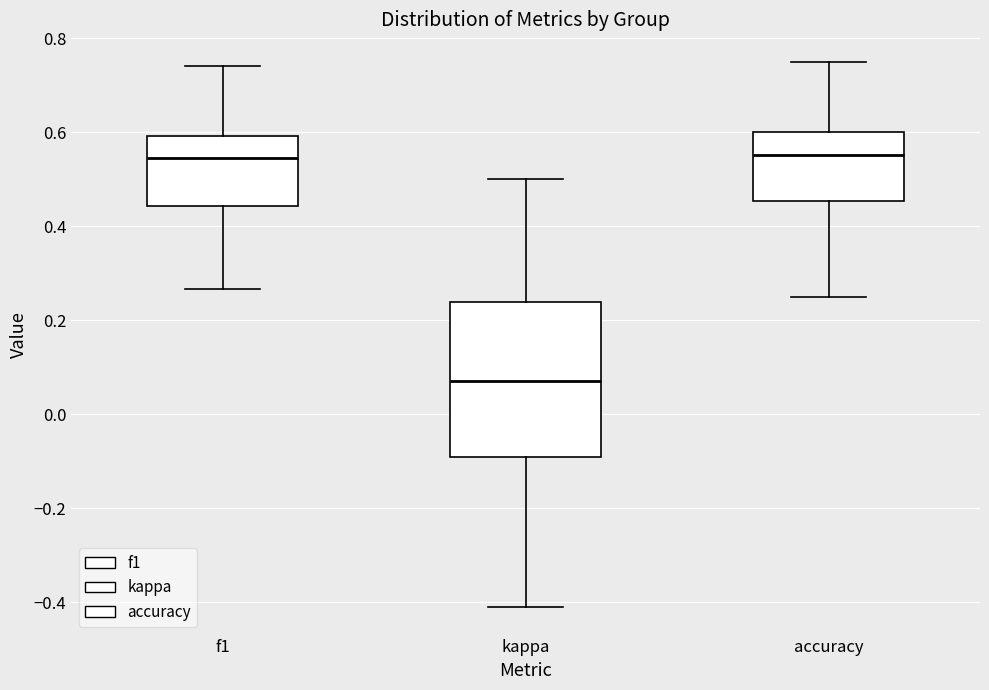

Where does the upper whisker of the box for accuracy end on the y-axis? The values are not printed on the chart, so give them approximately, as read against the axis.

0.76